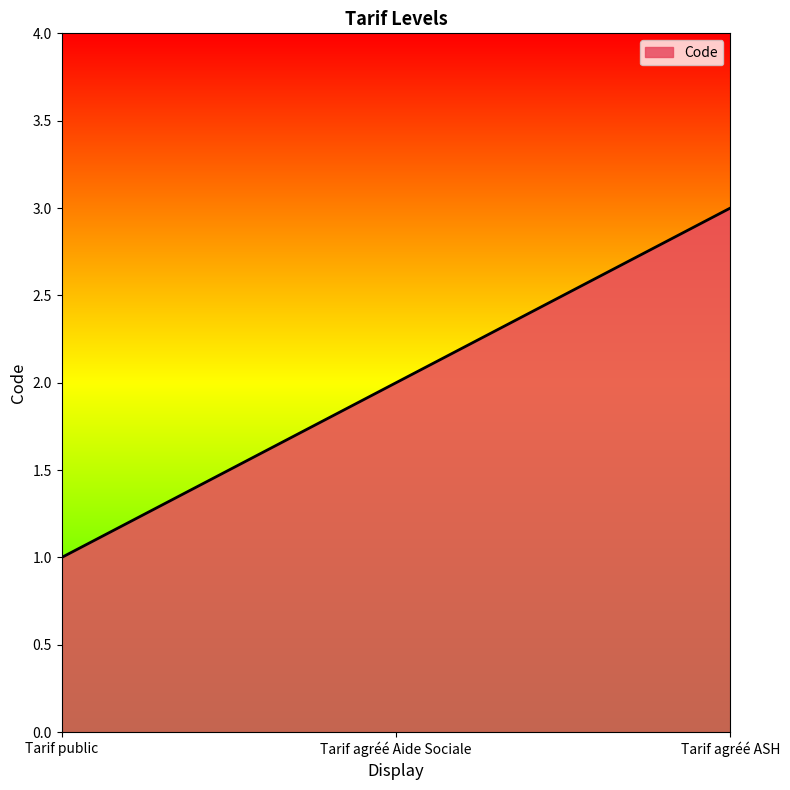

What is the change in value from Tarif public to Tarif agréé ASH?

+2